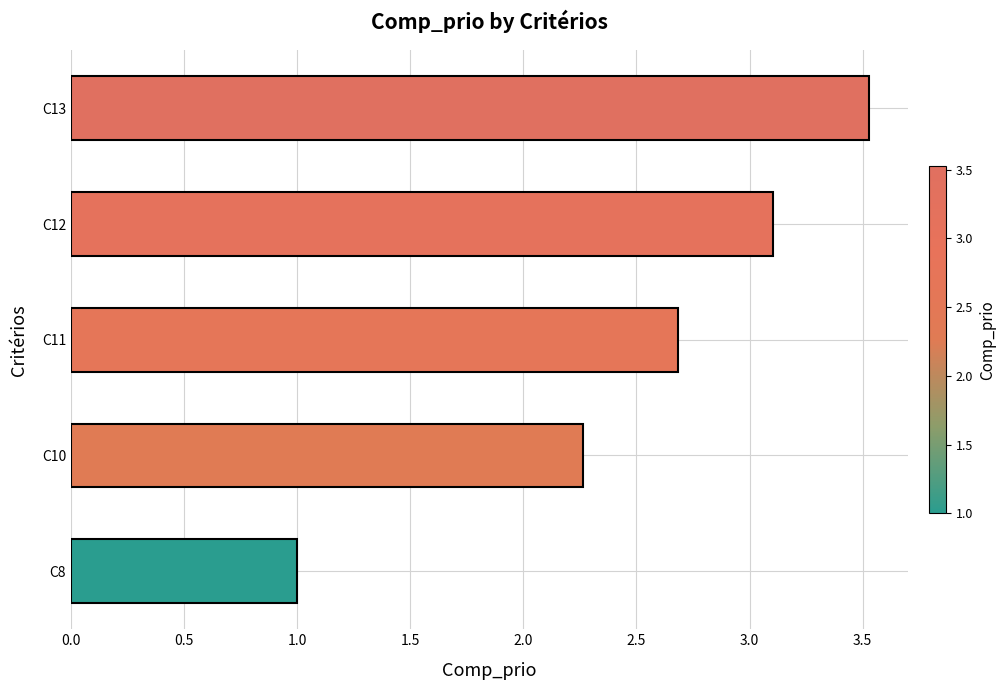

What is the sum of all values?

12.6